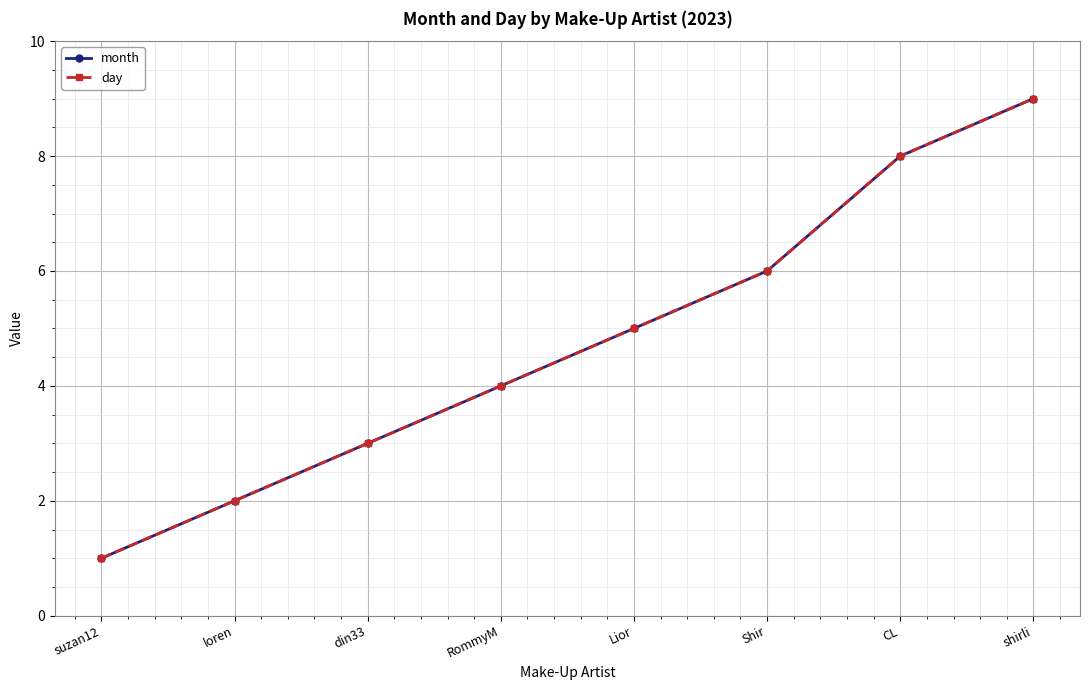

Reading left to right, extract all data points from this chart.

month: suzan12=1	loren=2	din33=3	RommyM=4	Lior=5	Shir=6	CL=8	shirli=9
day: suzan12=1	loren=2	din33=3	RommyM=4	Lior=5	Shir=6	CL=8	shirli=9